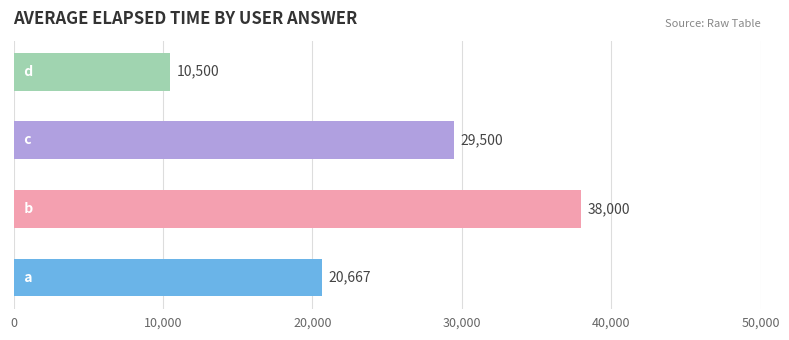

How many data points does each series have?

4